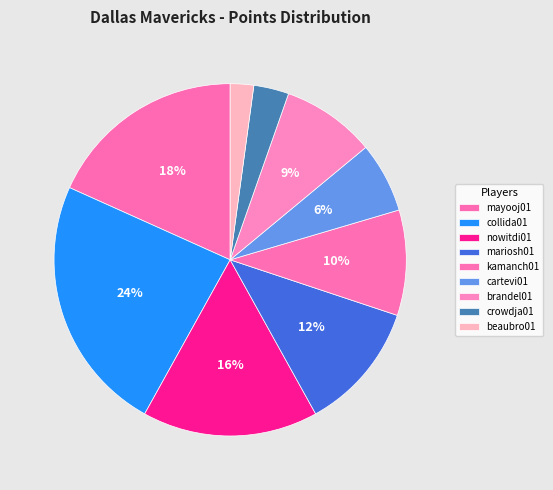

Which category has the biggest portion of the pie?

collida01